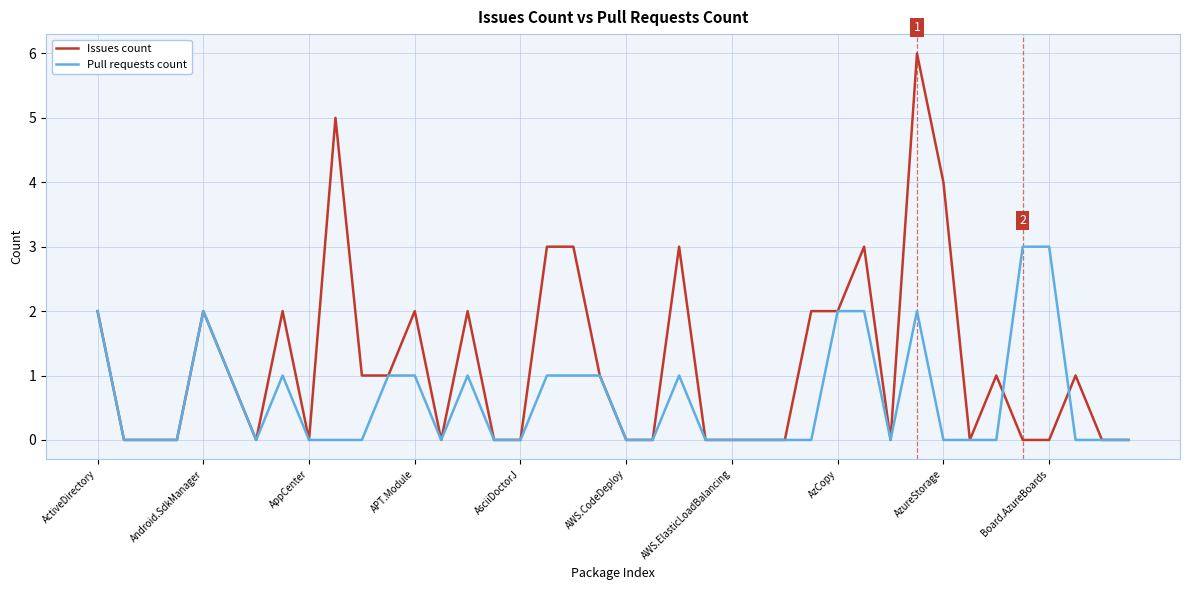

Is this an area chart (filled region under the line)?

No